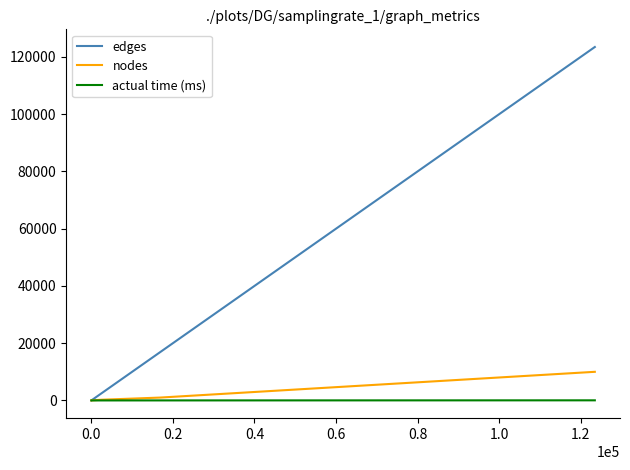

List the series in order of their peak value, lowest first.

actual time (ms), nodes, edges